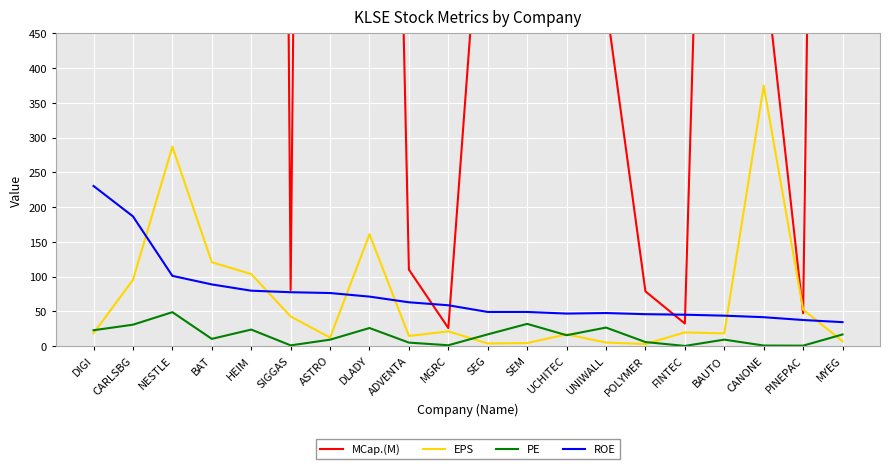

True or false: ROE has more than 0 interior local peaks.

True